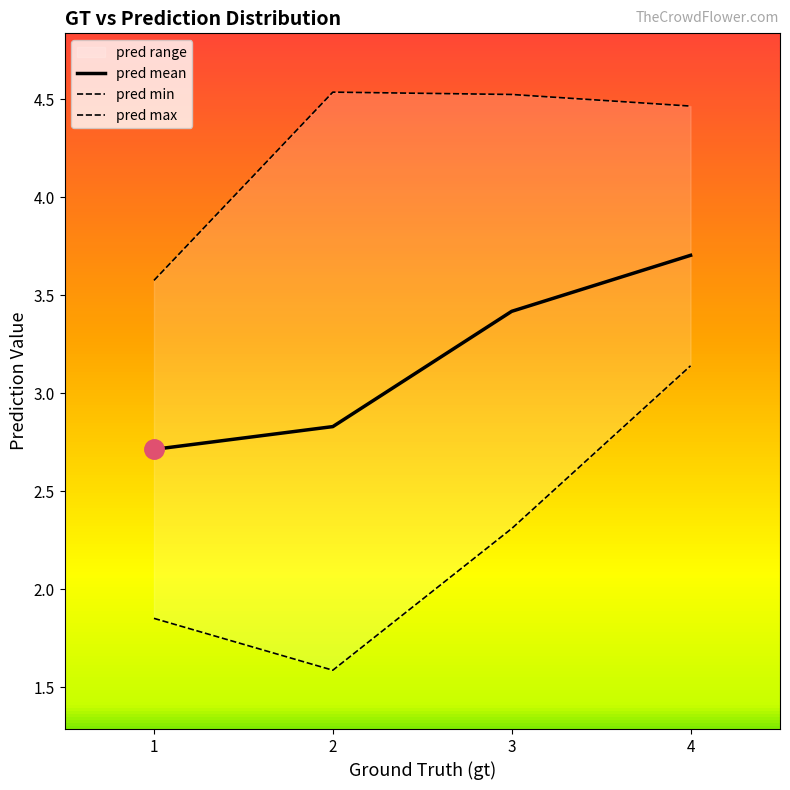

How many interior local valleys does the pred min series have?

1